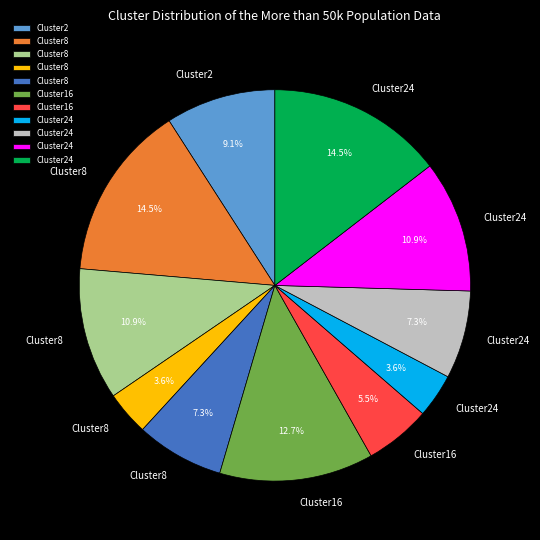

Is there a majority slice in this chart?

No